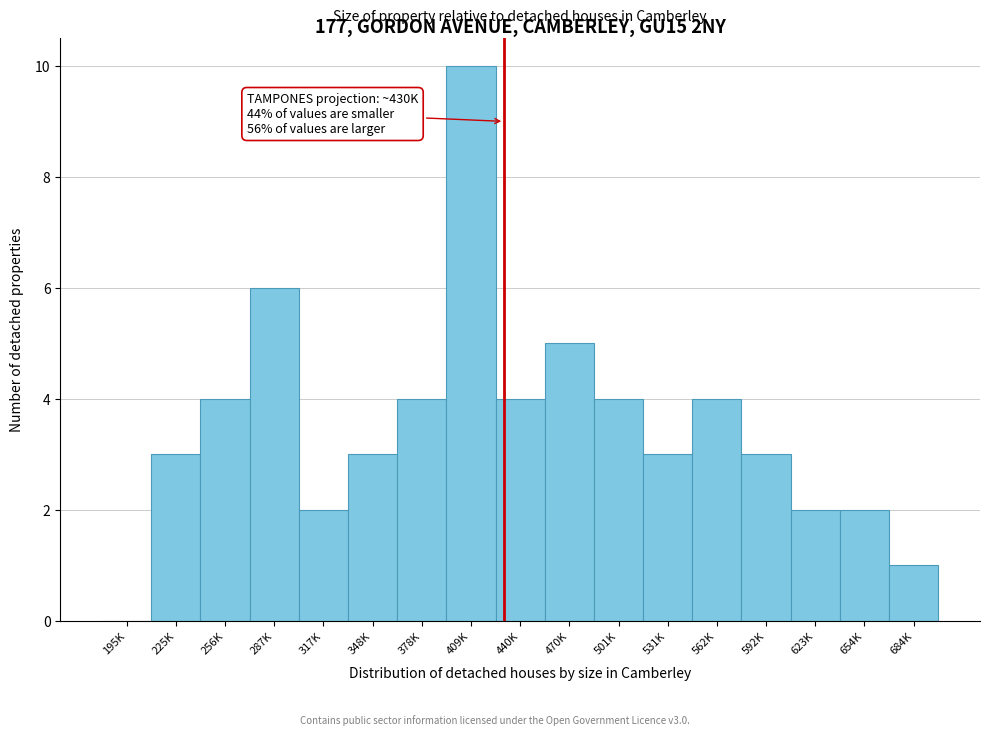

Reading left to right, transcribe all the data shown in this chart.

195K=0	225K=3	256K=4	287K=6	317K=2	348K=3	378K=4	409K=10	440K=4	470K=5	501K=4	531K=3	562K=4	592K=3	623K=2	654K=2	684K=1